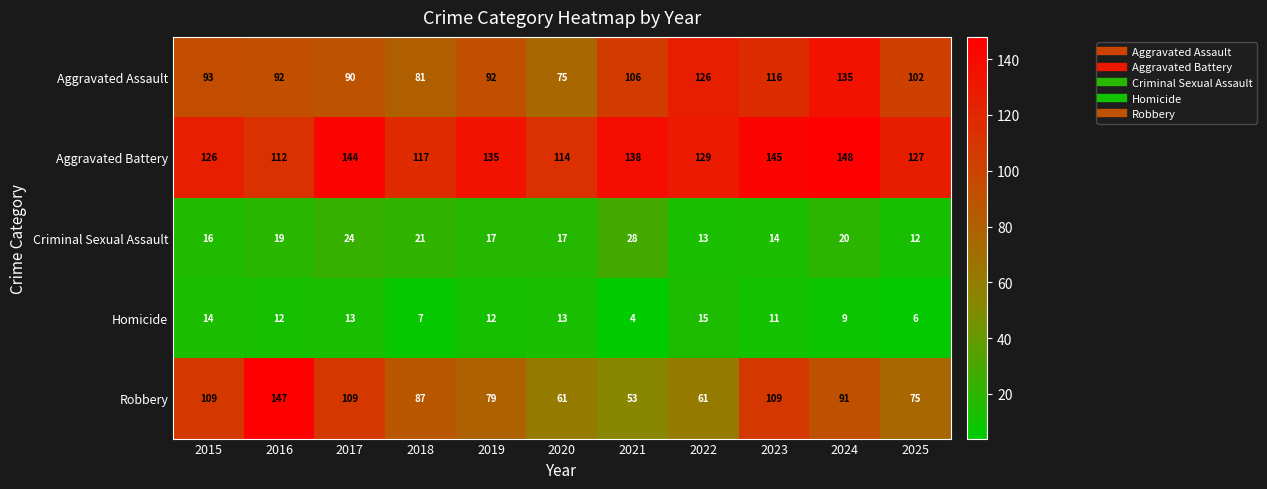

Is it true that Robbery equals 134 at 2018?

False